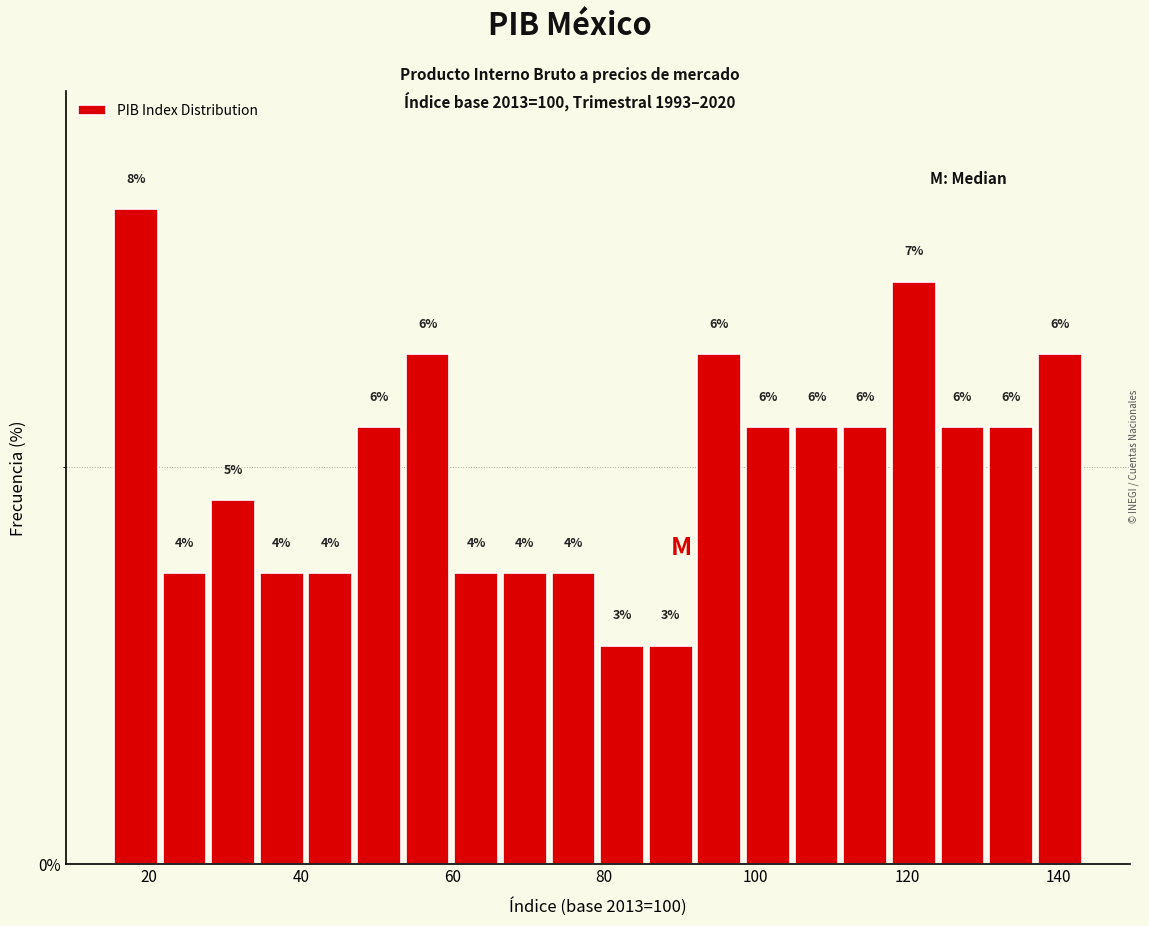

Around what value on the x-axis is the tallest bar? Give the approximate position of its centre, as read against the axis.

18